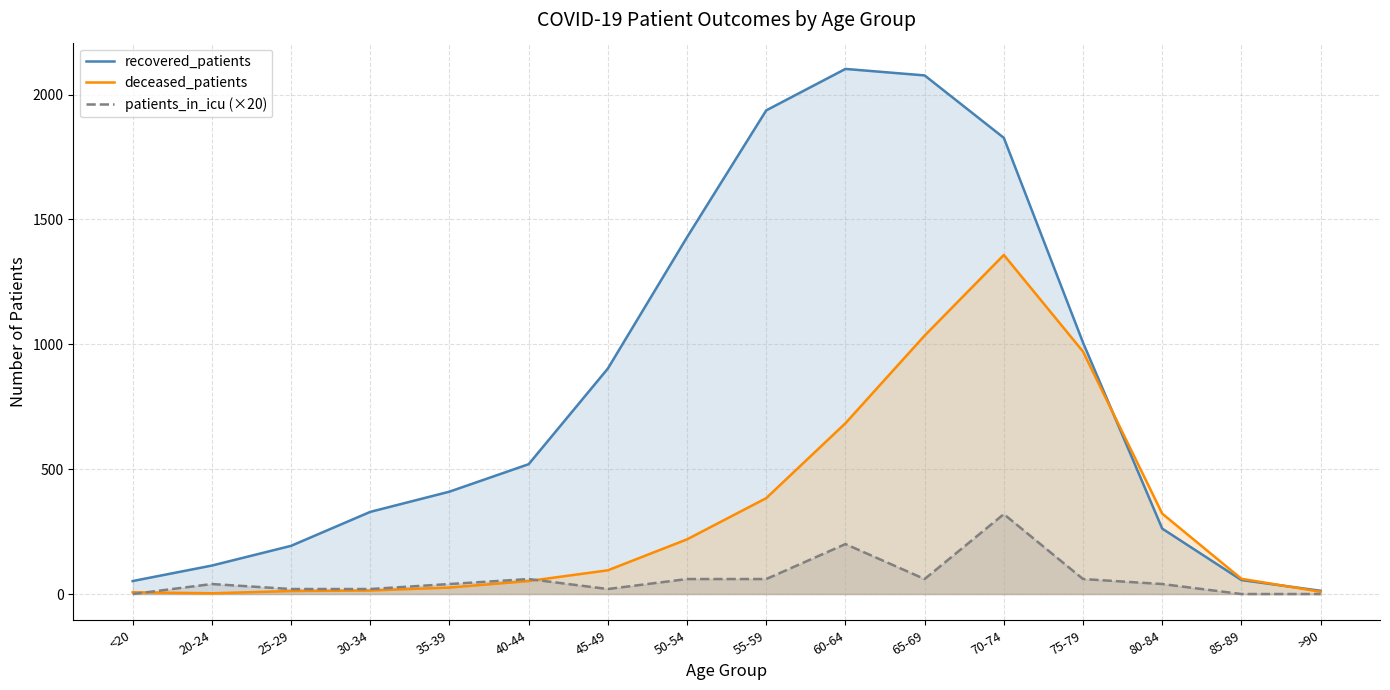

What is the total value across all series at 30-34?

363